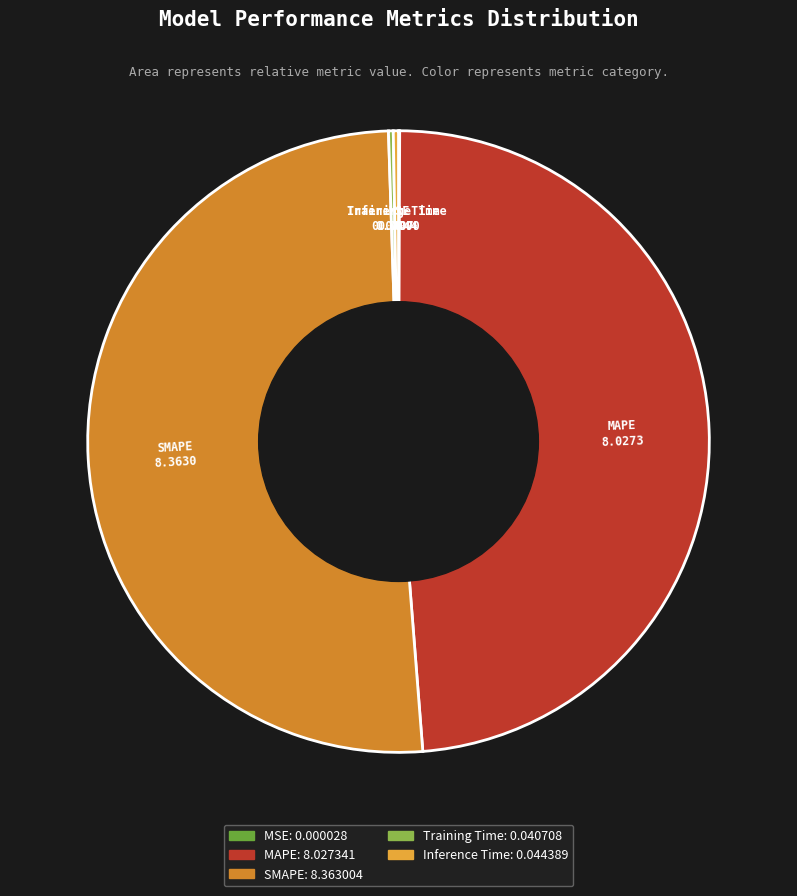

Approximately how many times larger is the value at MAPE compared to SMAPE?

1.0